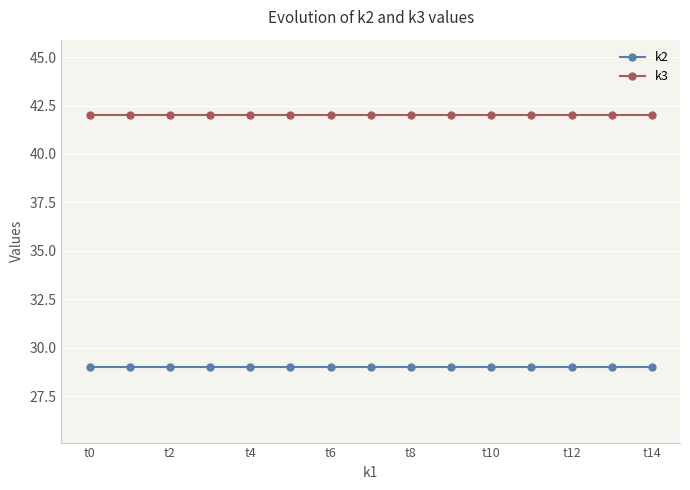

What is the average value of the k3 series?

42